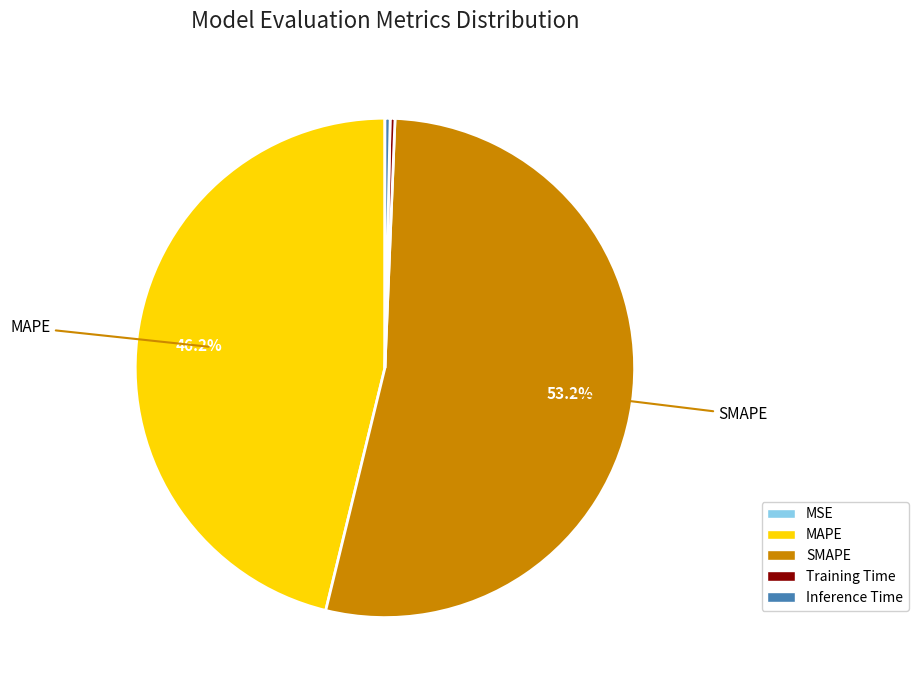

To the nearest percent, what is the average slice percentage?

20%